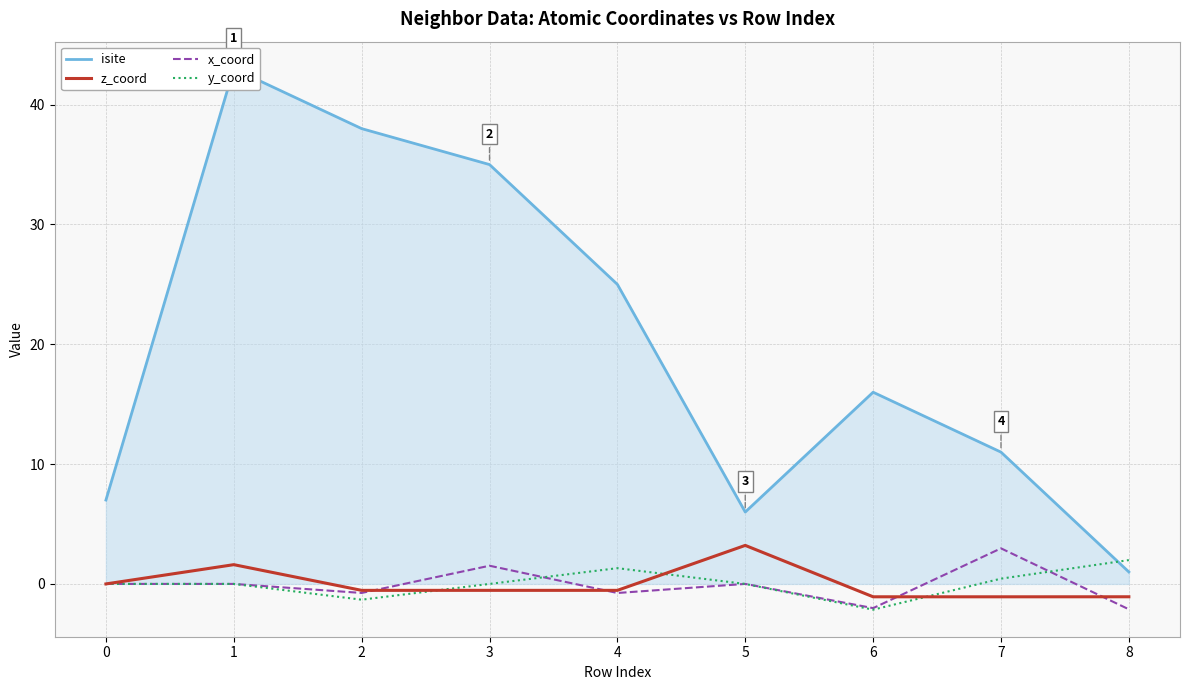

What is the greatest value displayed?

43.0